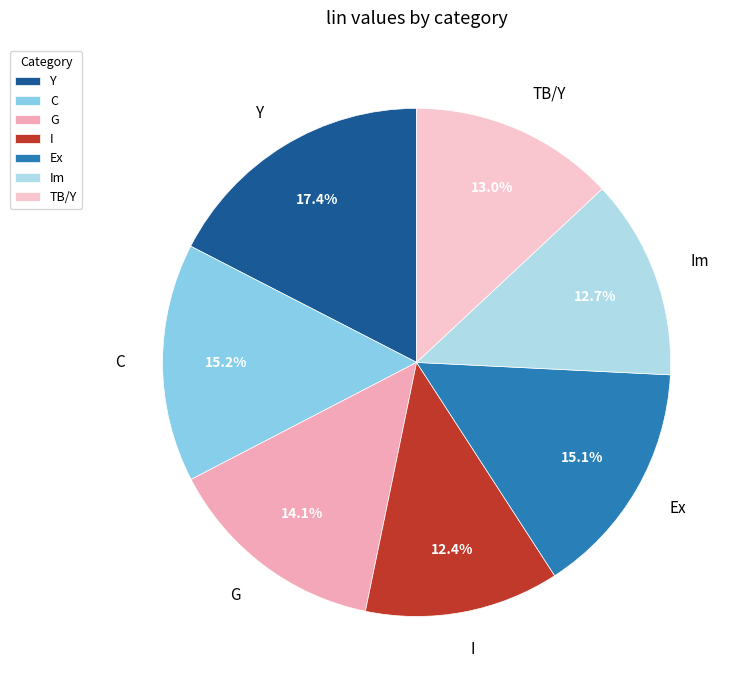

How many slices are in this pie chart?

7